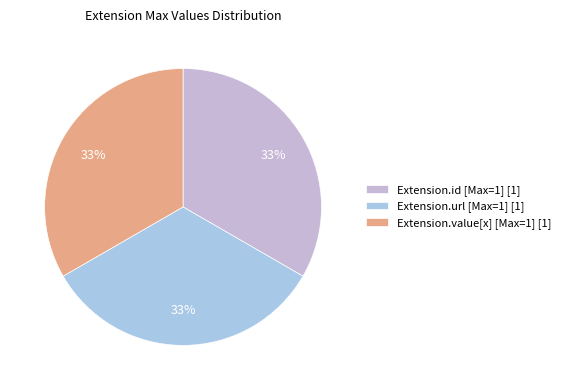

How many segments does this pie chart have?

3